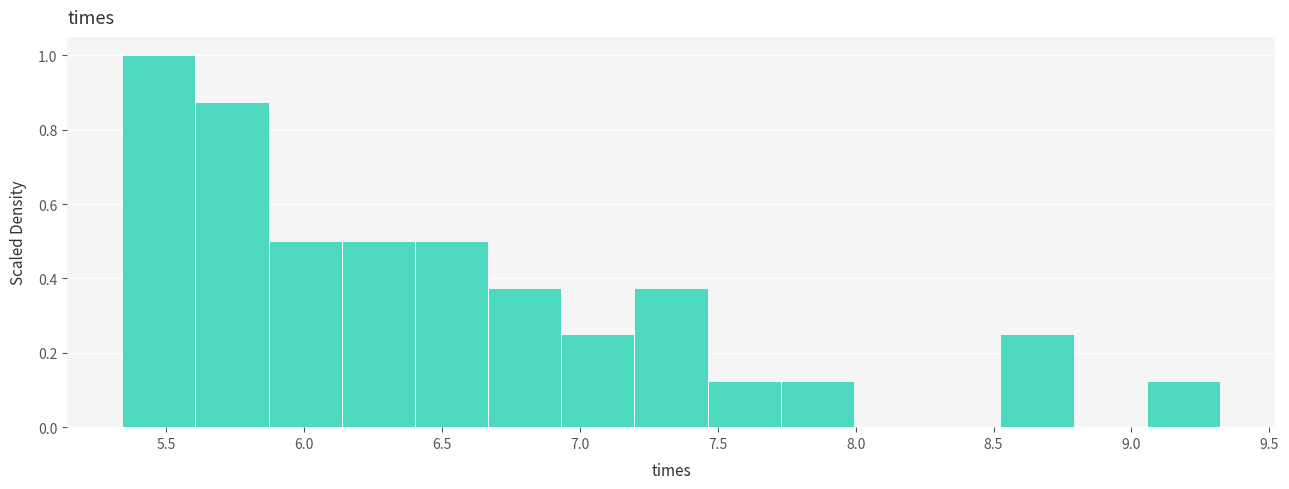

Reading left to right, list every bar in this chart as the range it spans on the x-axis followed by its height. Neither the bar edges nor the heights are printed on the chart, so give them approximately, as read against the axes.

5.35 to 5.60: 1.00
5.60 to 5.85: 0.88
5.85 to 6.15: 0.50
6.15 to 6.40: 0.50
6.40 to 6.65: 0.50
6.65 to 6.95: 0.38
6.95 to 7.20: 0.26
7.20 to 7.45: 0.38
7.45 to 7.75: 0.12
7.75 to 8.00: 0.12
8.00 to 8.25: 0
8.25 to 8.55: 0
8.55 to 8.80: 0.26
8.80 to 9.05: 0
9.05 to 9.30: 0.12